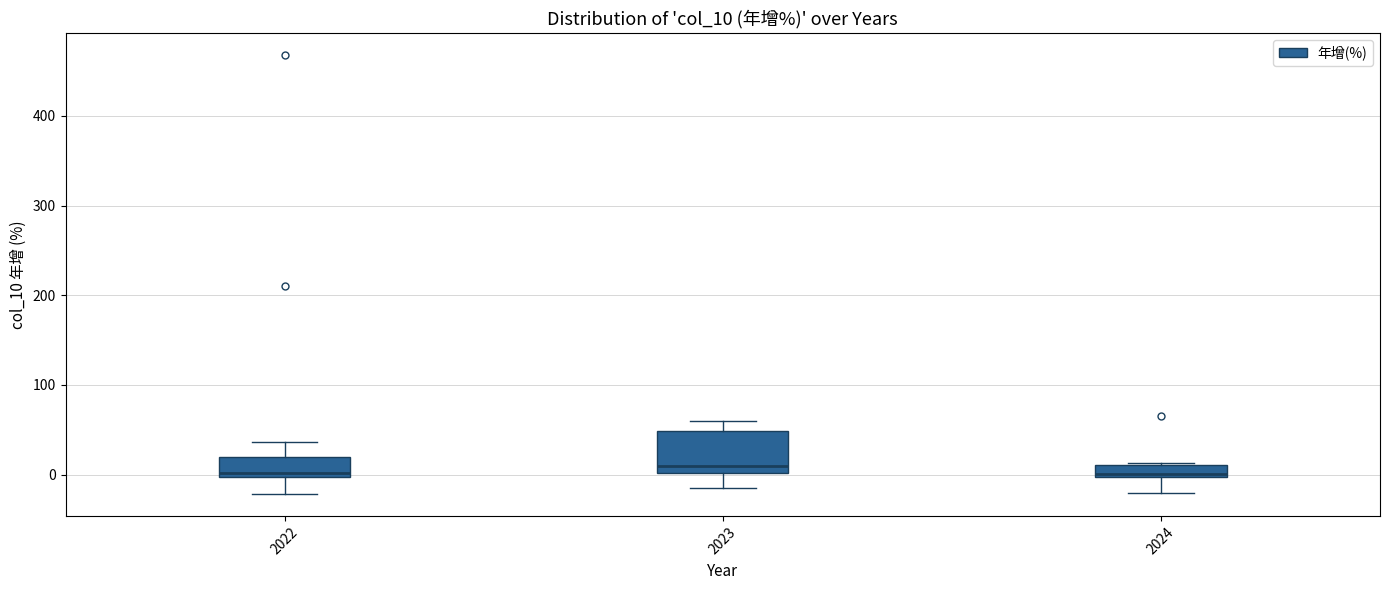

Comparing the boxes themselves (not the whiskers), which one is the tallest?

2023